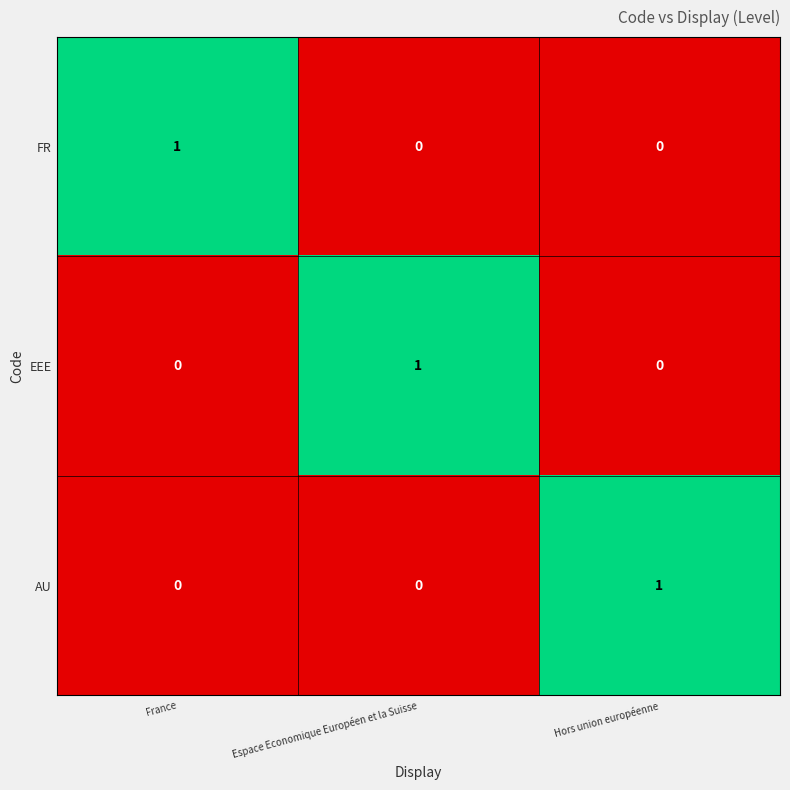

Count the number of data series in this chart.

3